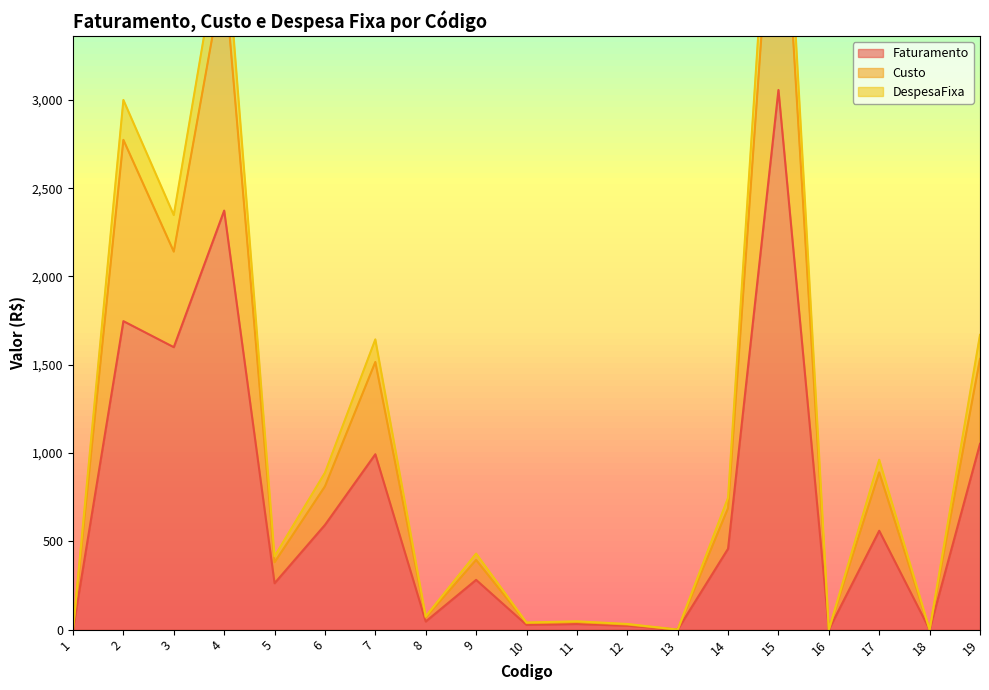

What is the difference between the maximum and minimum values in the DespesaFixa series?

5122.0